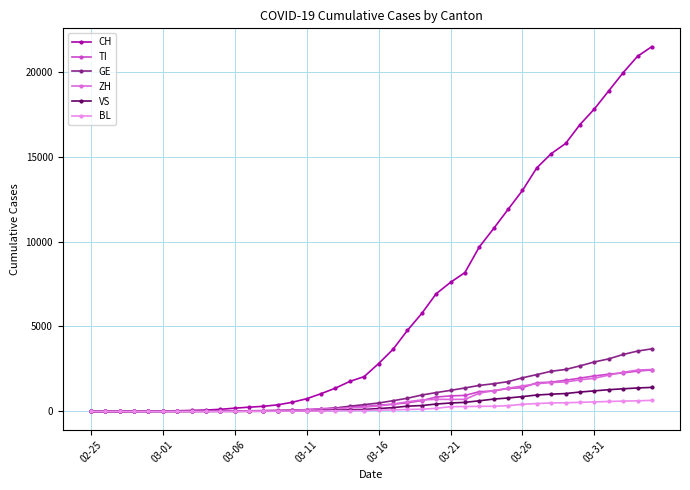

At how many categories does at least one series exceed 12211?

10